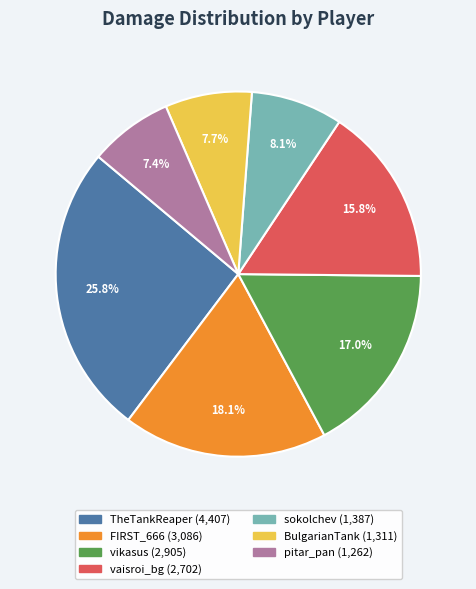

Which slice is the largest?

TheTankReaper